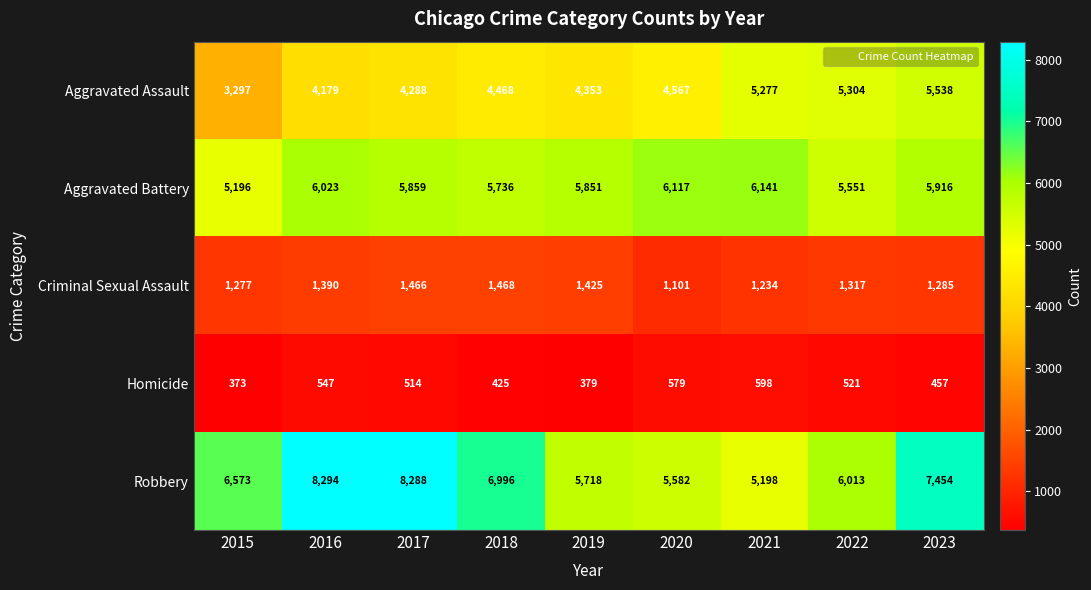

Rank the series by their maximum value, from lowest to highest.

Homicide, Criminal Sexual Assault, Aggravated Assault, Aggravated Battery, Robbery